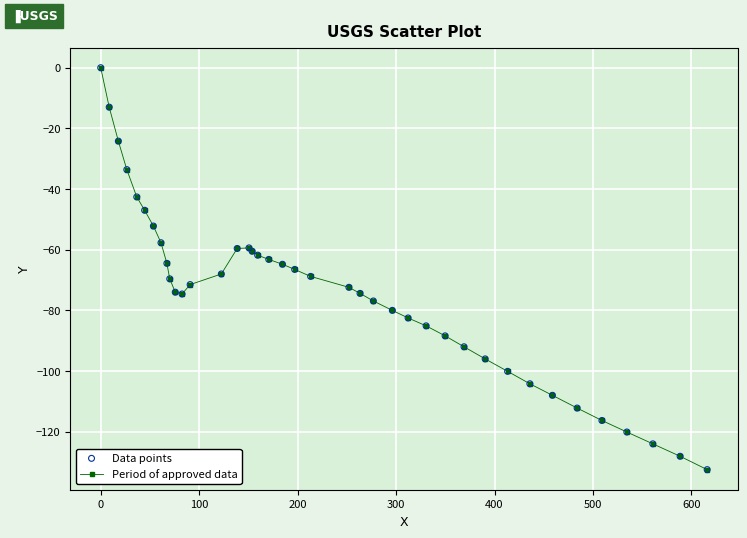

What is the smallest value displayed?

-132.5